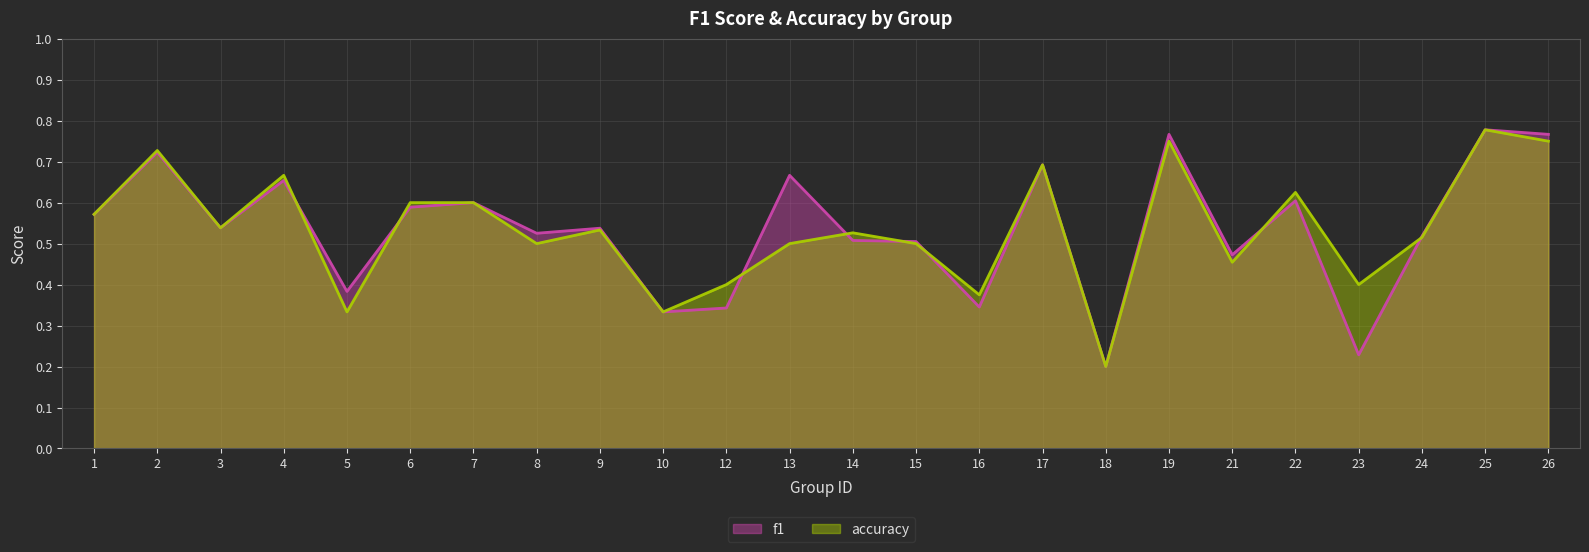

What is the difference between the second highest and minimum values in the f1 series?

0.6